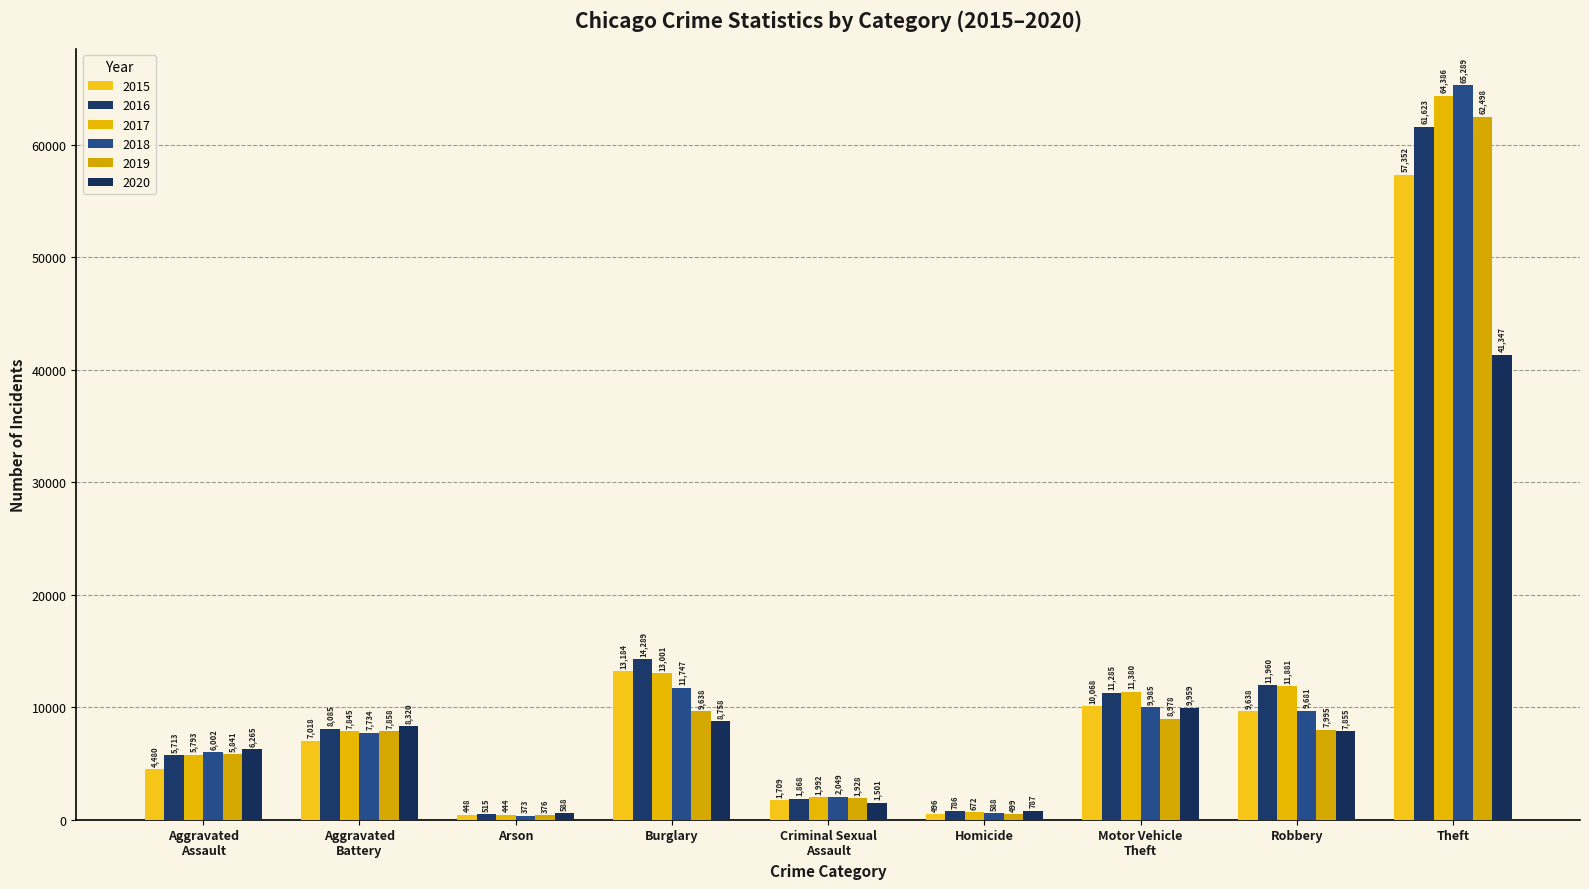

What position from the right is Robbery?

2